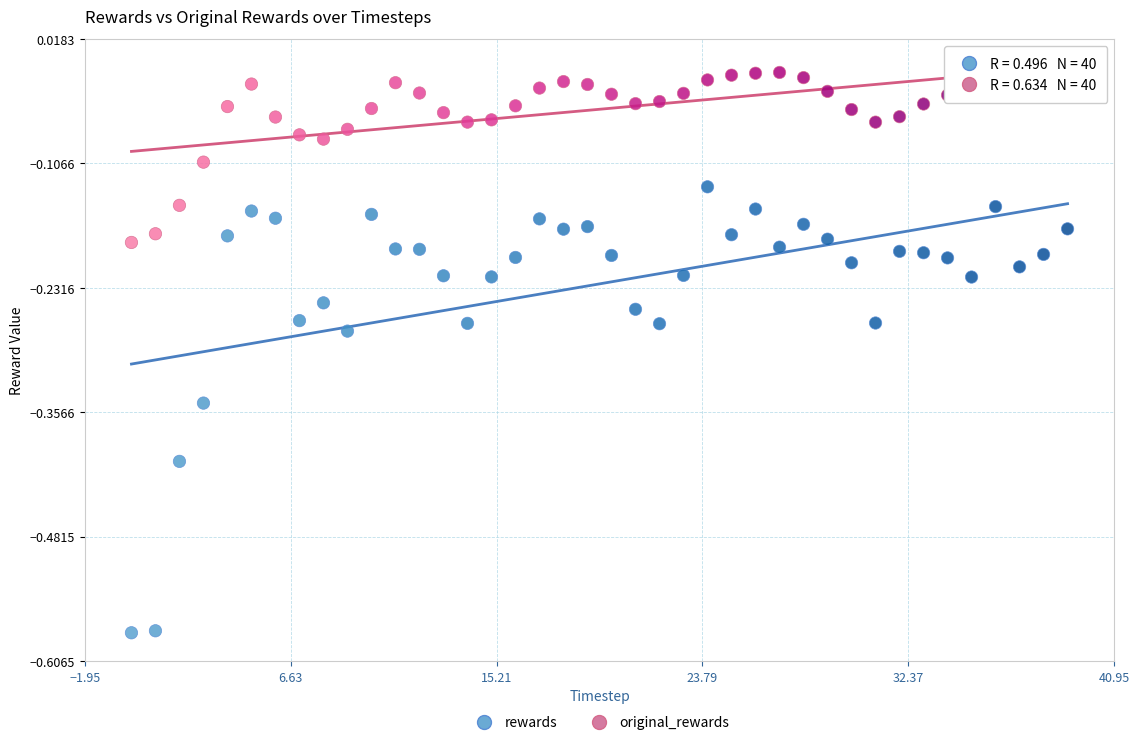

Which series has the widest spread of Y values?

rewards